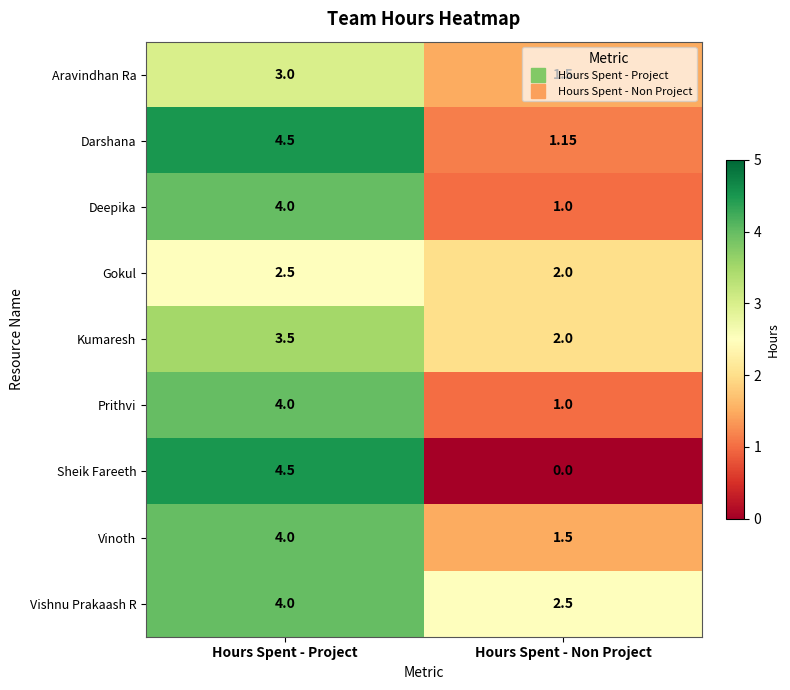

How many data points does each series have?

2